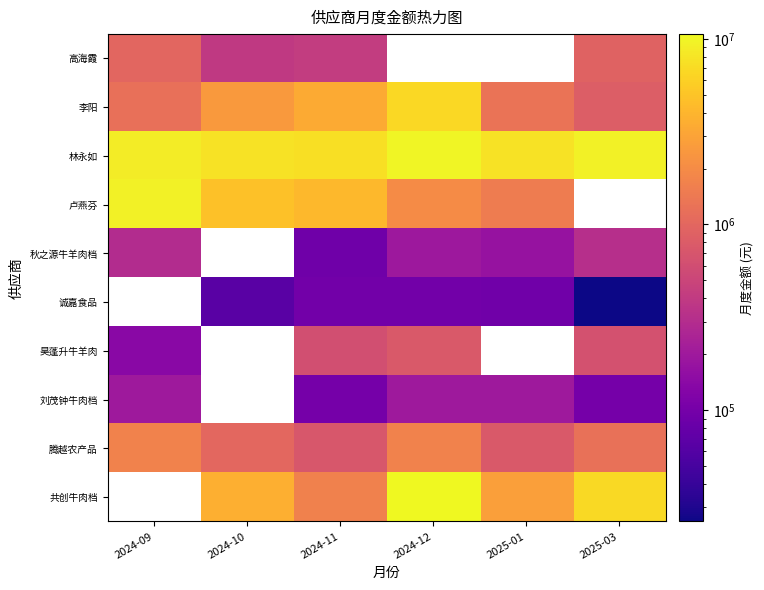

List the series in order of their peak value, lowest first.

刘茂钟牛肉档, 秋之源牛羊肉档, 昊蓬升牛羊肉, 高海霞, 腾越农产品, 李阳, 卢燕芬, 林永如, 诚嘉食品, 共创牛肉档